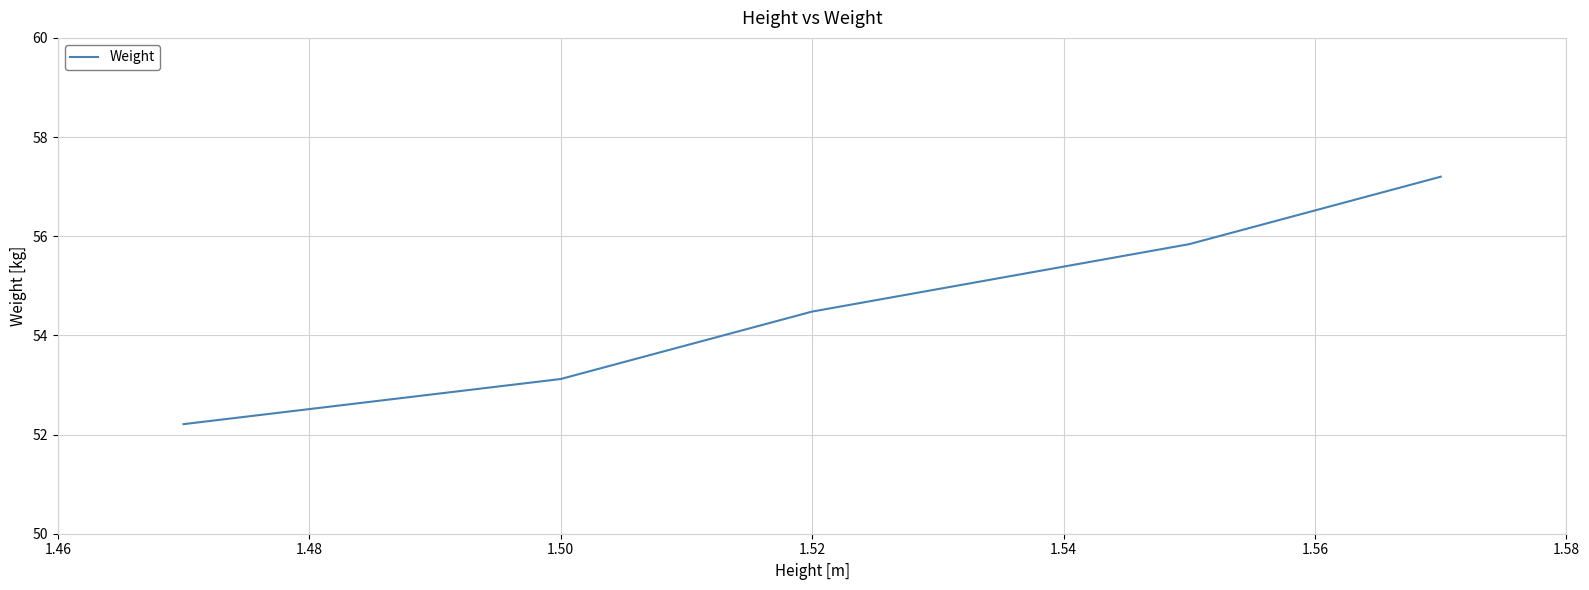

What is the greatest value displayed?

57.2